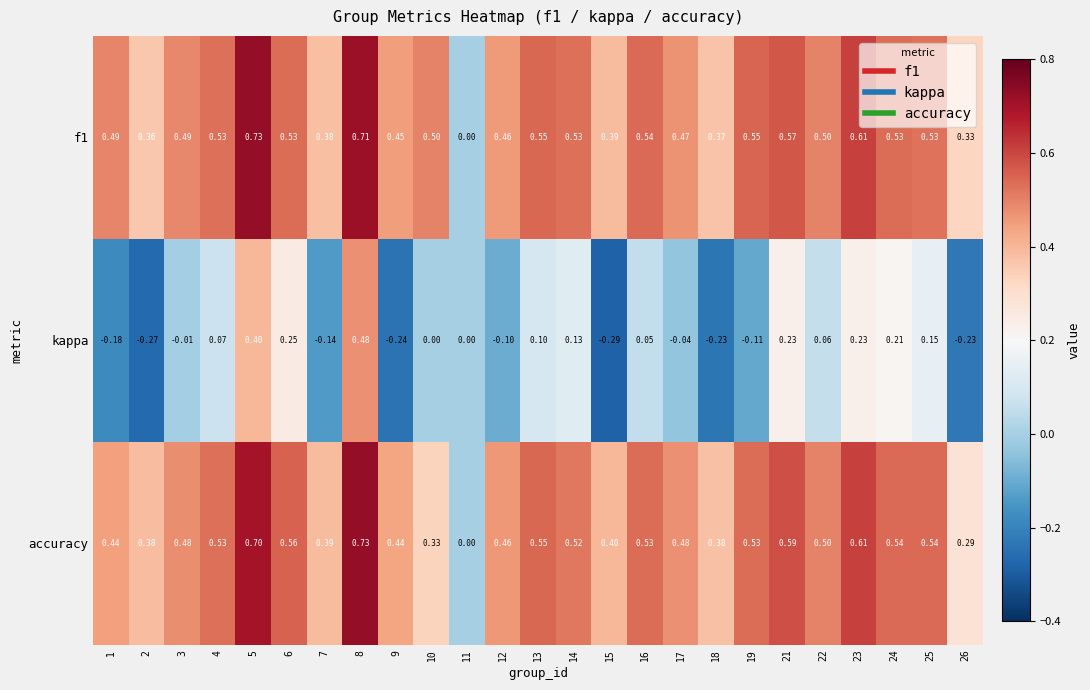

Which series has the widest spread of values?

kappa